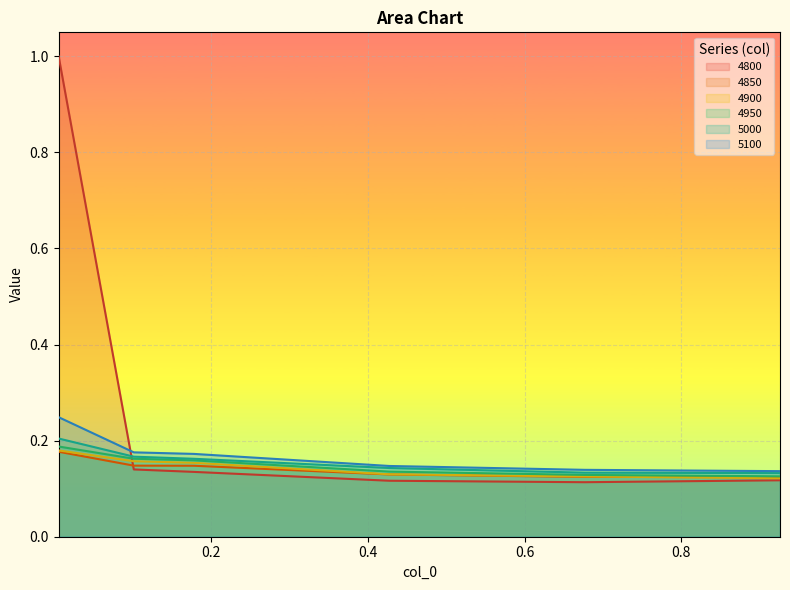

Does the chart display data point markers on the line(s)?

No